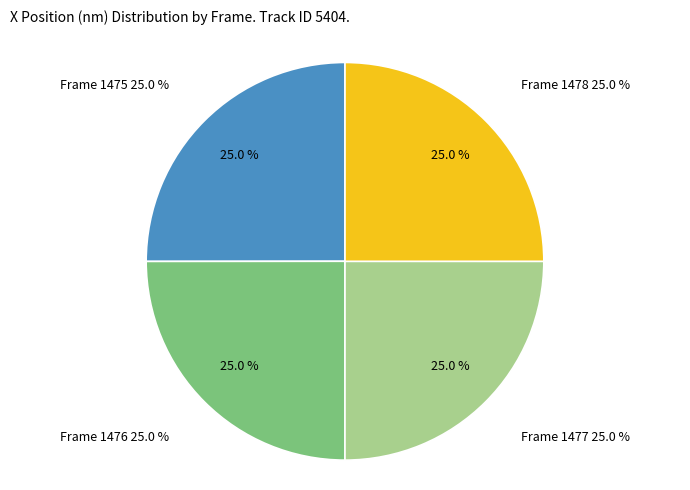

Count the number of slices in the pie.

4